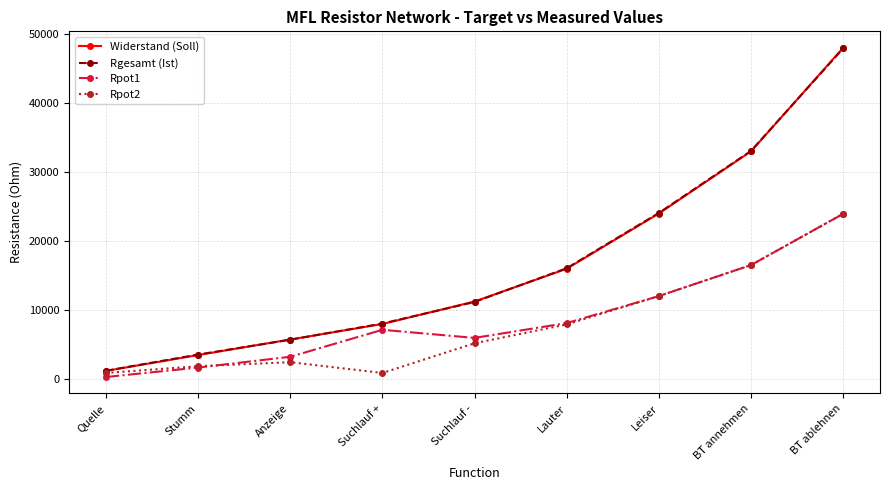

Which series has the widest spread of values?

Widerstand (Soll)